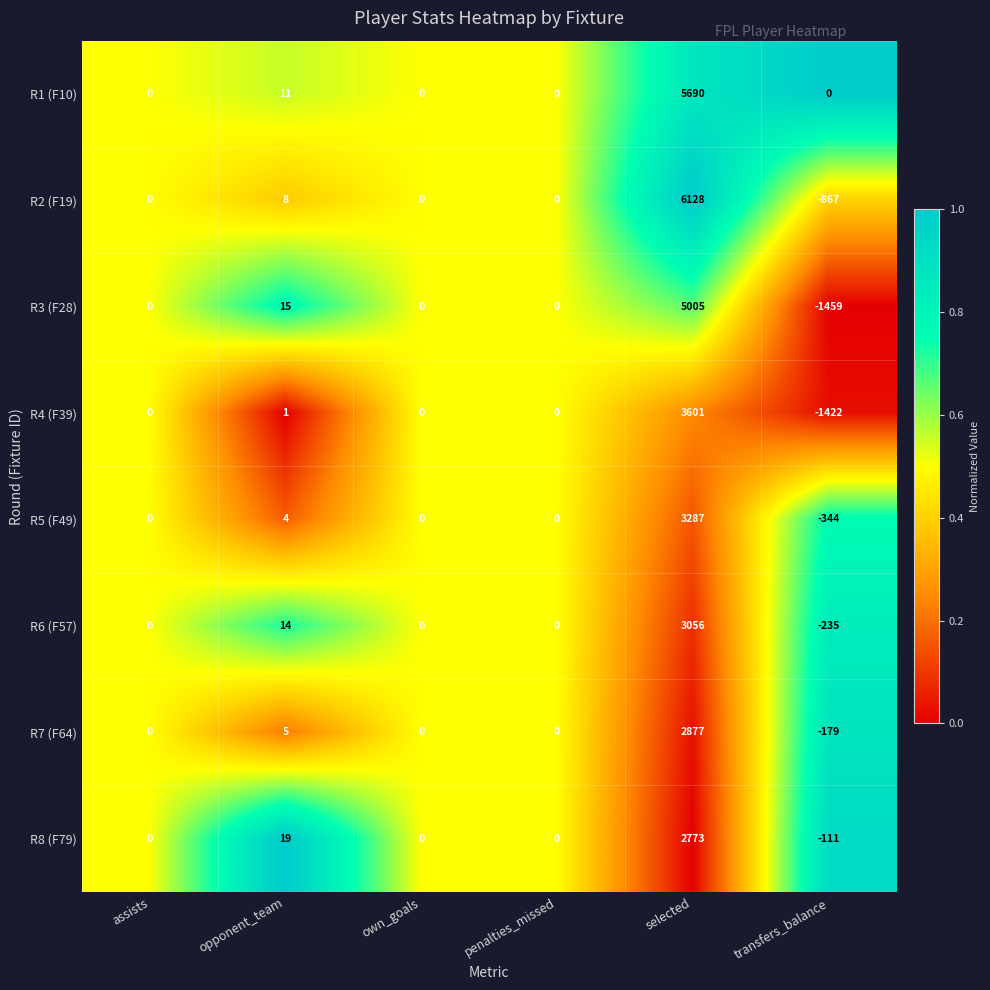

Between assists and selected, which series saw the biggest shift?

R2 (F19)